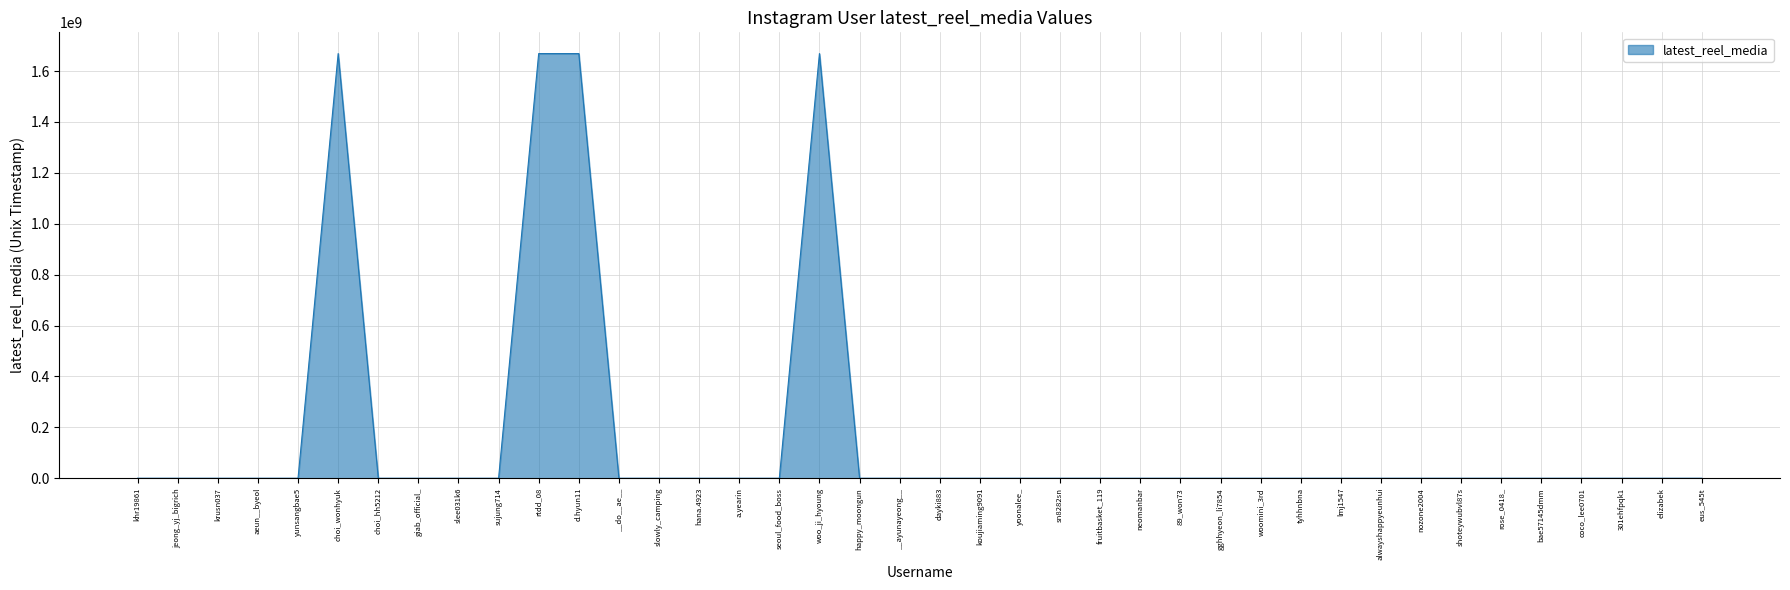

What is the difference between the maximum and minimum values?

1668825126